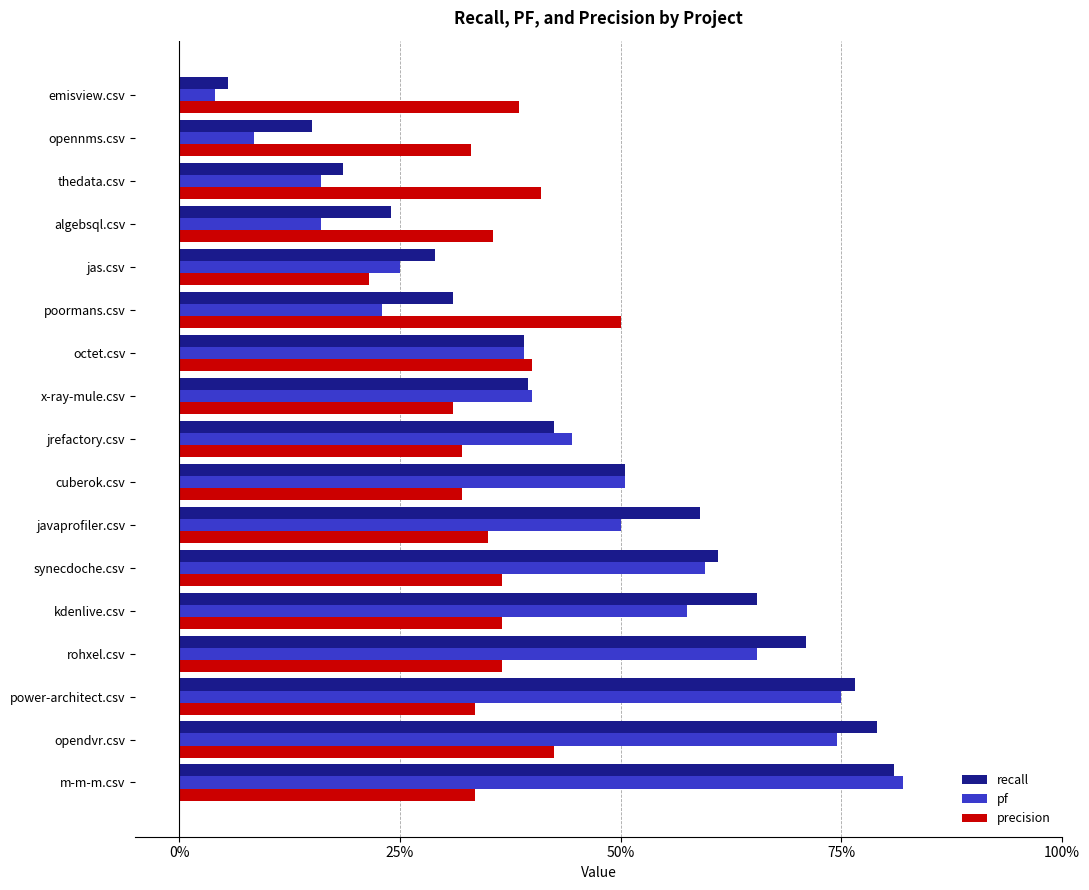

What are all the series names shown in the legend?

recall, pf, precision